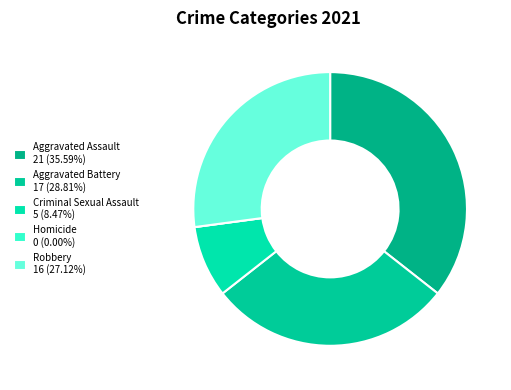

To the nearest percent, what portion does Criminal Sexual Assault represent?

8%